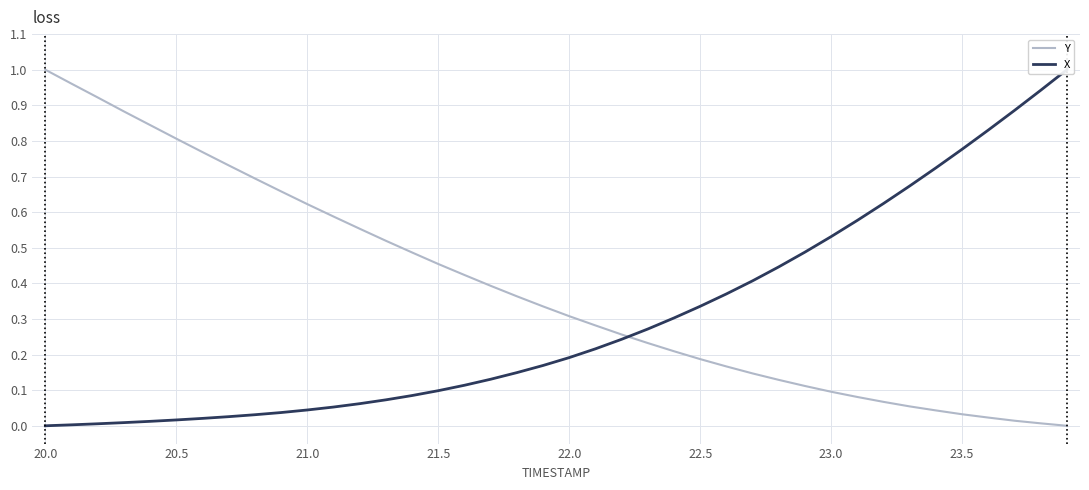

Is it true that Y equals 0.7 at 20.0?

False